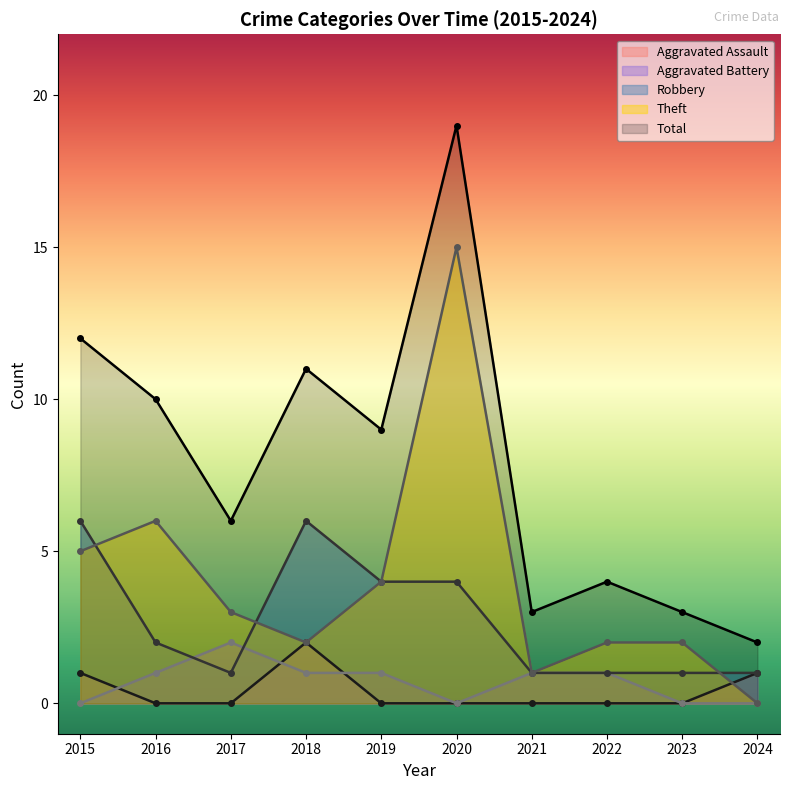

Which series has the largest total across all categories?

Total